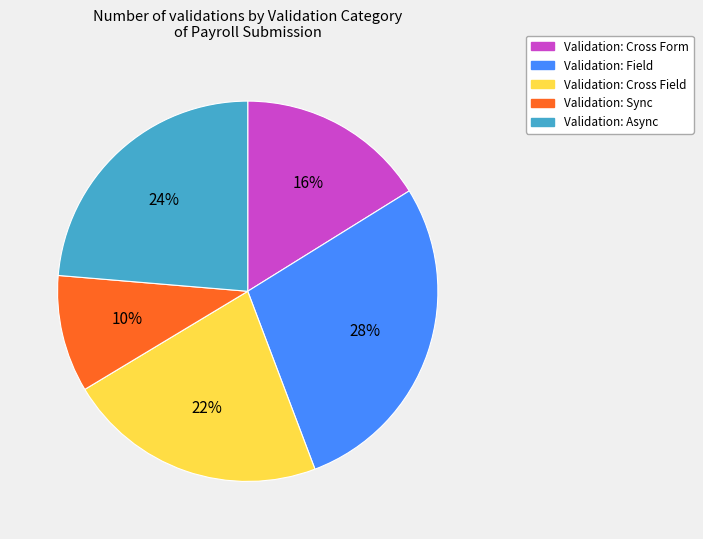

To the nearest percent, what is the difference between the largest and smallest slice percentages?

18%